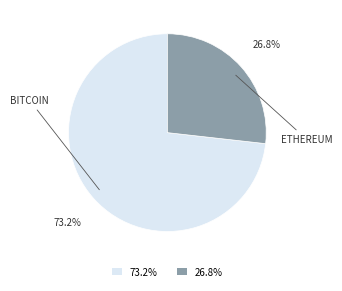

What percentage do 26.8% and 73.2% together represent?

100.0%